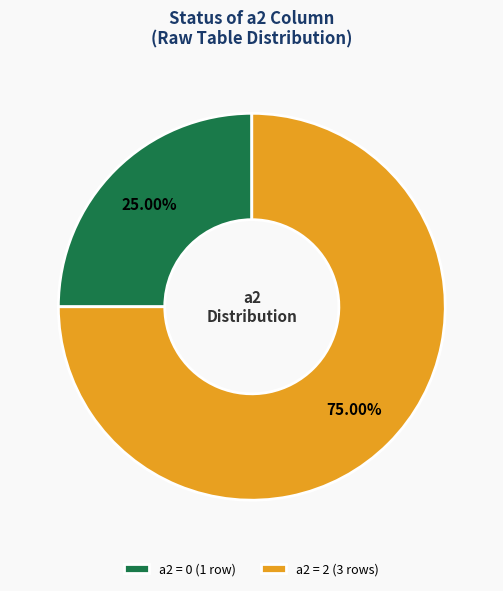

Which has a higher value, a2 = 0 (1 row) or a2 = 2 (3 rows)?

a2 = 2 (3 rows)